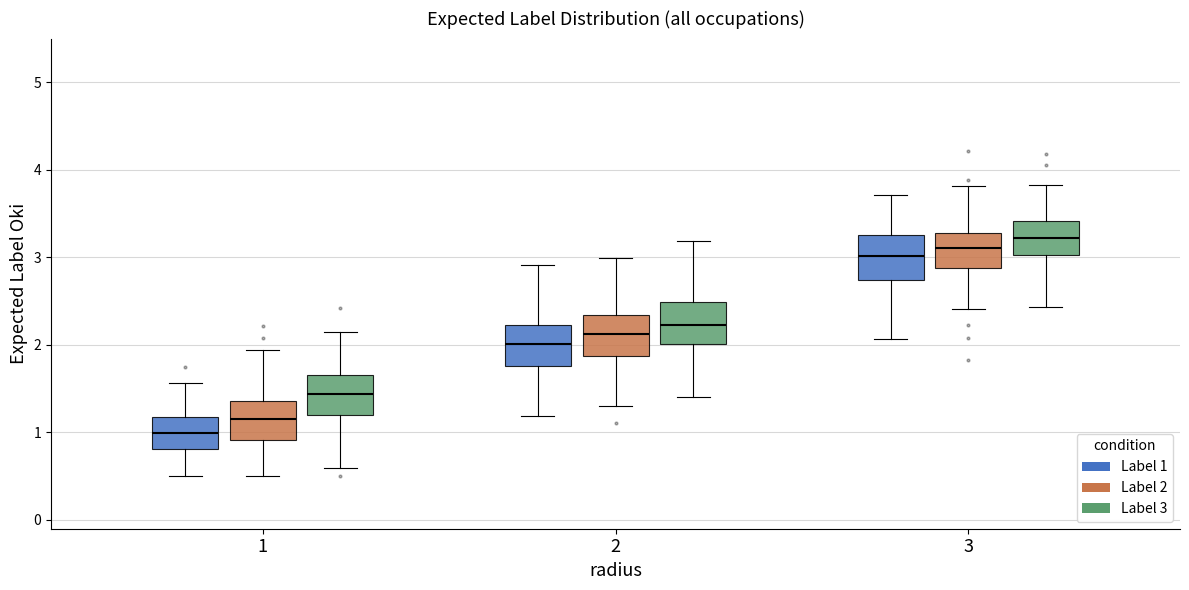

Which box's median line is the highest?

3 (Label 3)